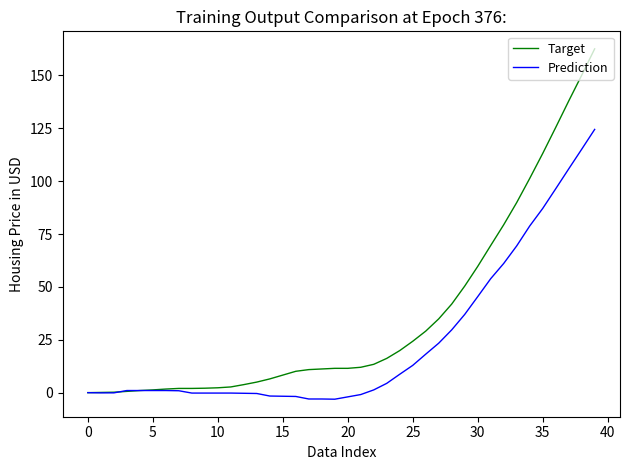

What is the highest value of the Prediction series?

124.5